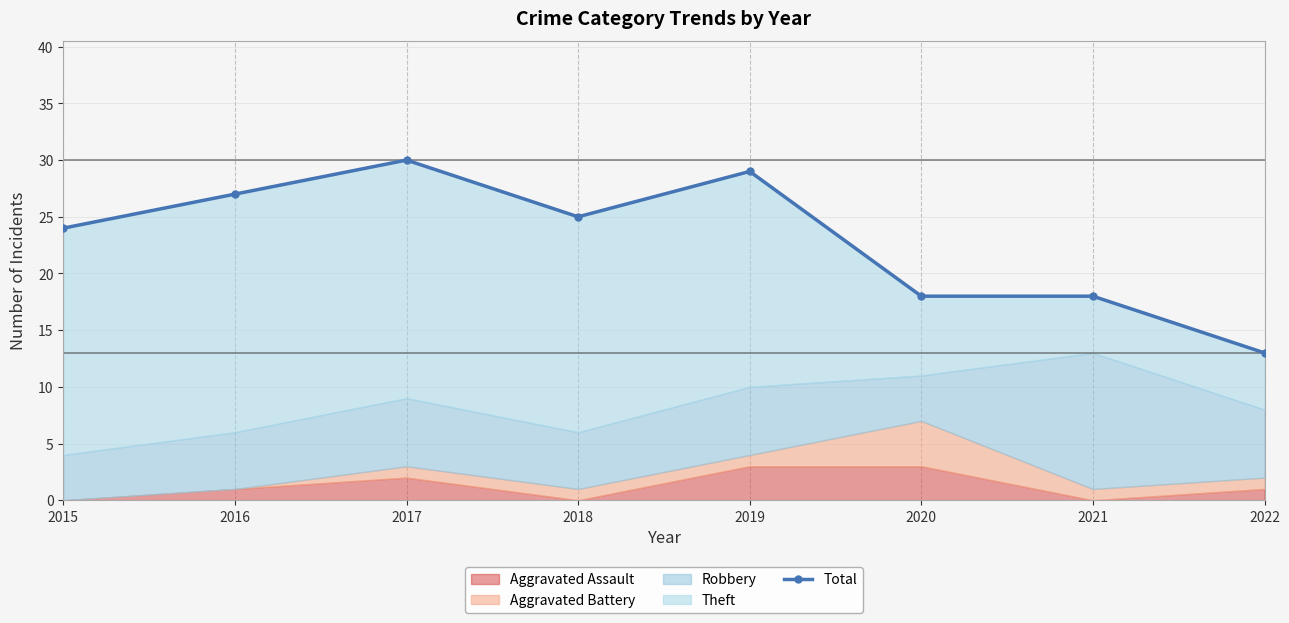

True or false: the data has more than 1 interior local peaks.

True